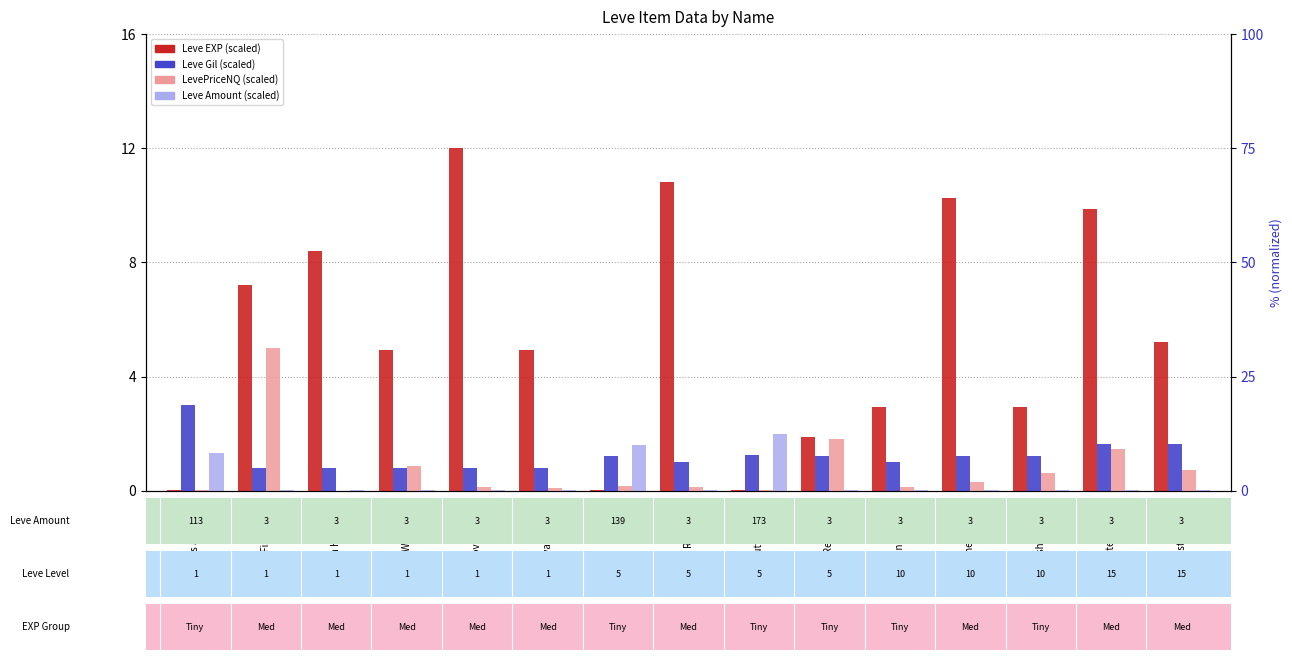

What is the label of the 2nd bar from the right?

Omelette's Be Frie